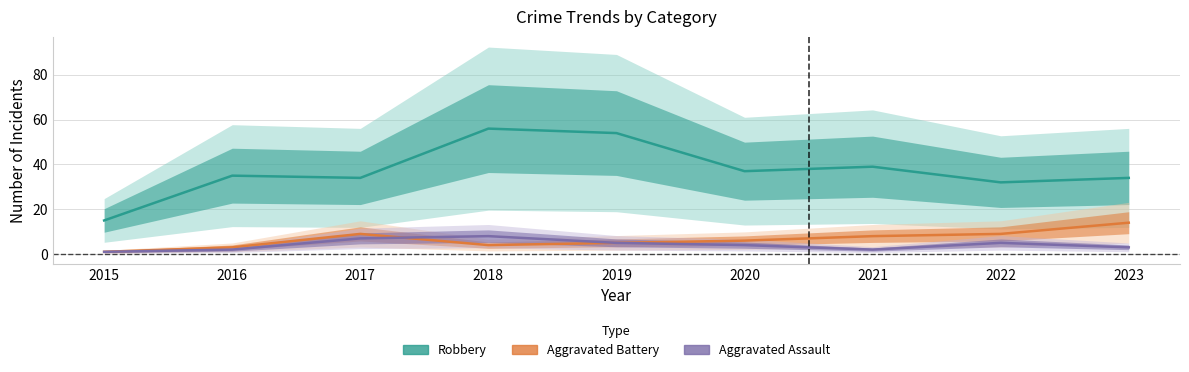

Reading left to right, transcribe all the data shown in this chart.

Robbery: 15	35	34	56	54	37	39	32	34
Aggravated Battery: 1	3	9	4	5	6	8	9	14
Aggravated Assault: 1	2	7	8	5	4	2	5	3